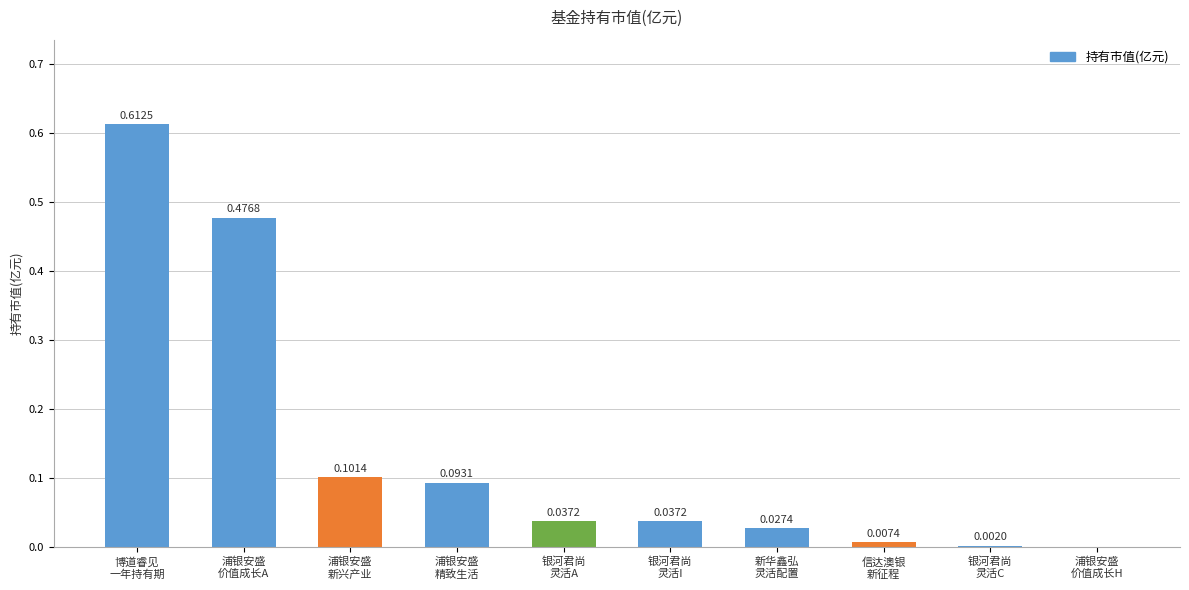

Are the bars horizontal?

No